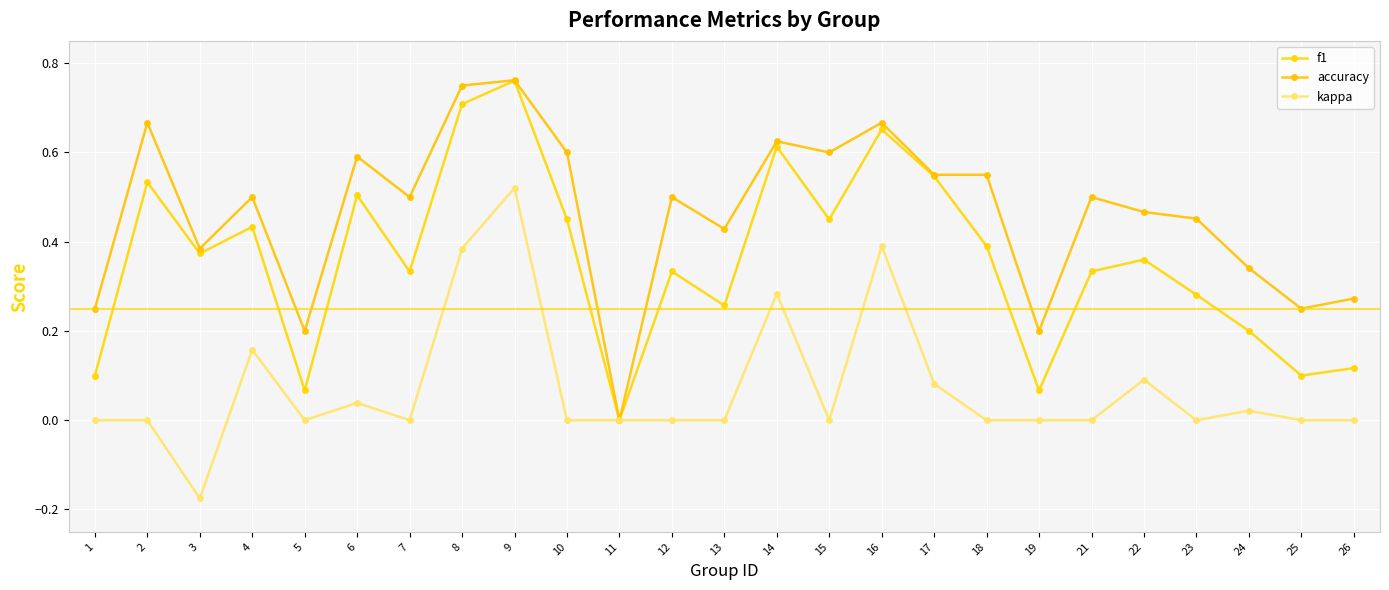

In accuracy, how many points are lower than both neighbors (excluding endpoints)?

8